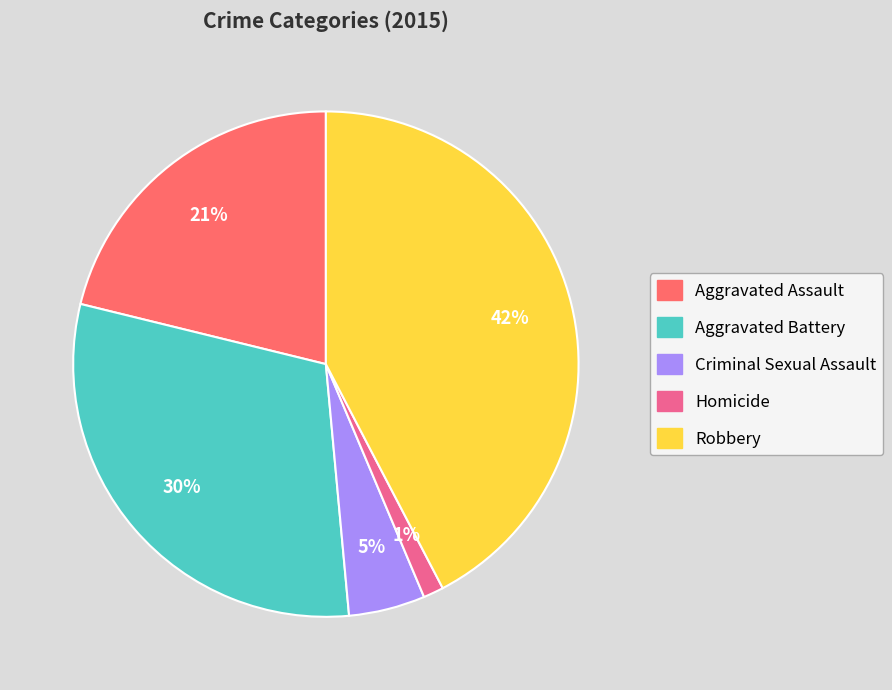

Which slice is the smallest?

Homicide